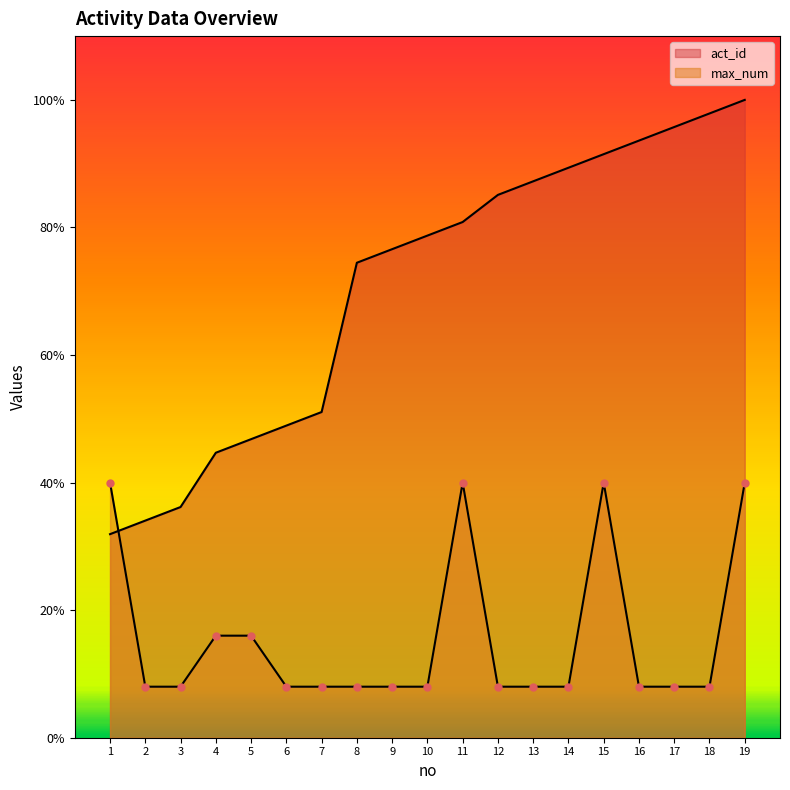

How many values in the act_id series are below 39?

9